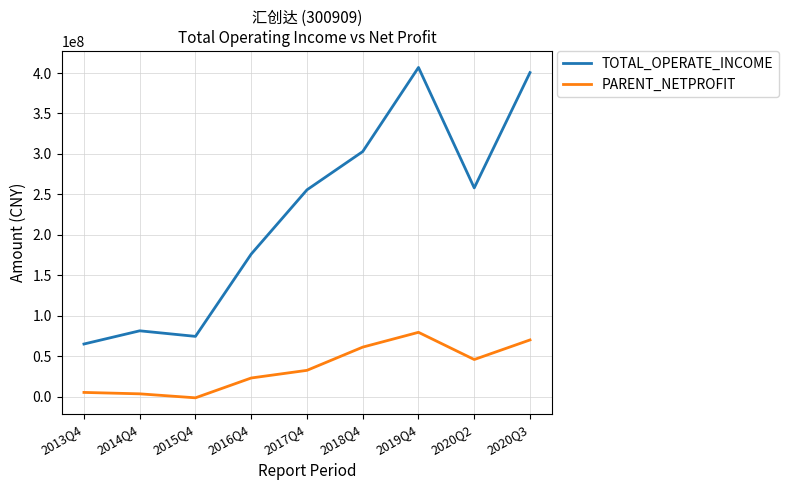

Rank the series by their maximum value, from lowest to highest.

PARENT_NETPROFIT, TOTAL_OPERATE_INCOME